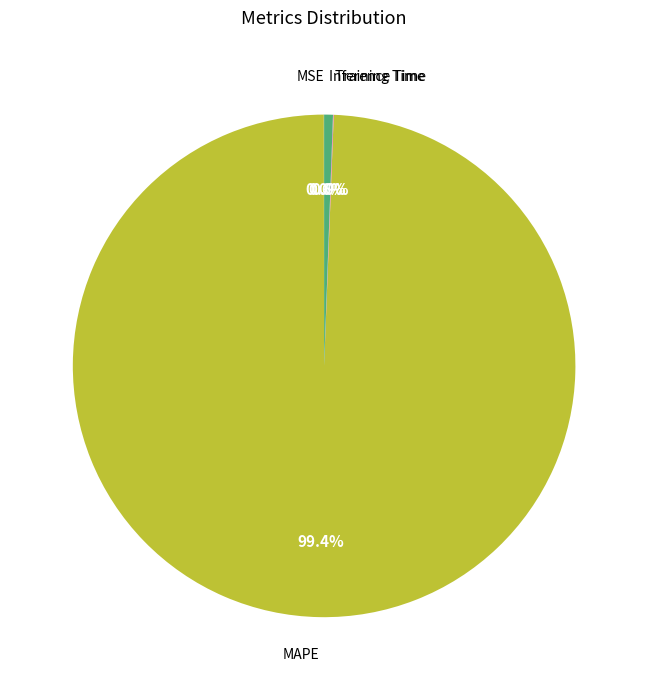

Between Inference Time and MAPE, which is larger?

MAPE